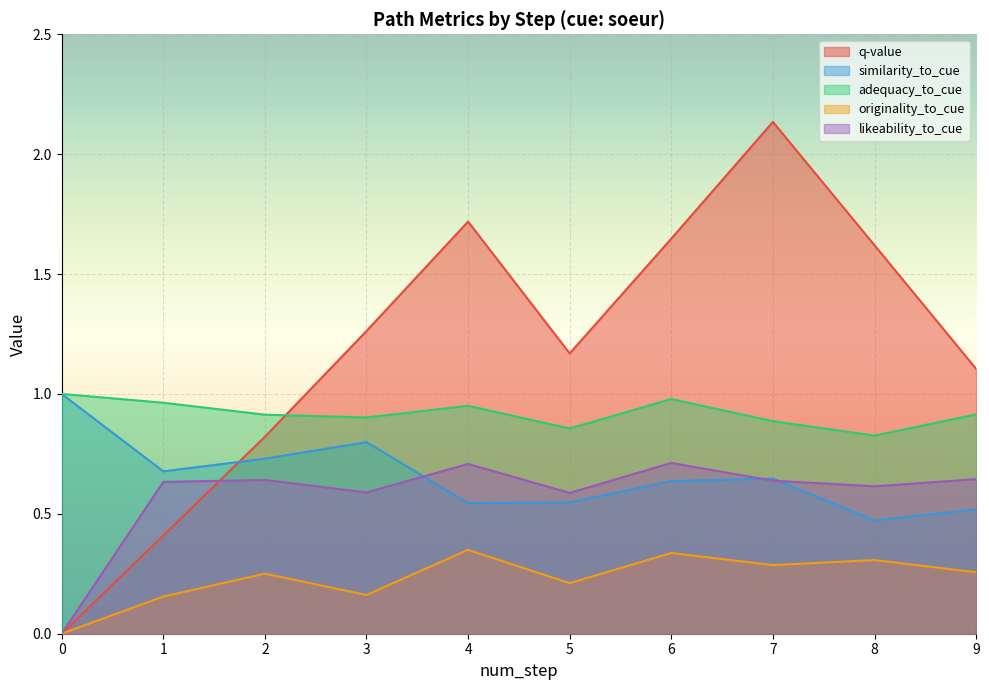

What is the difference between the similarity_to_cue values at 0 and 2?

0.3